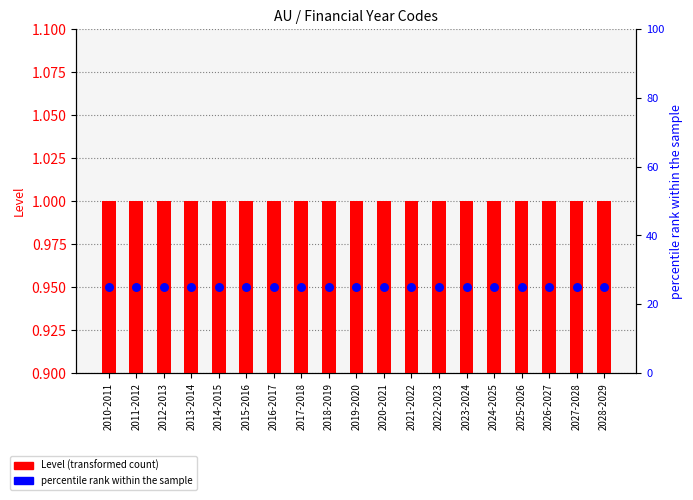

Which series has the widest spread of Y values?

Level (transformed count)